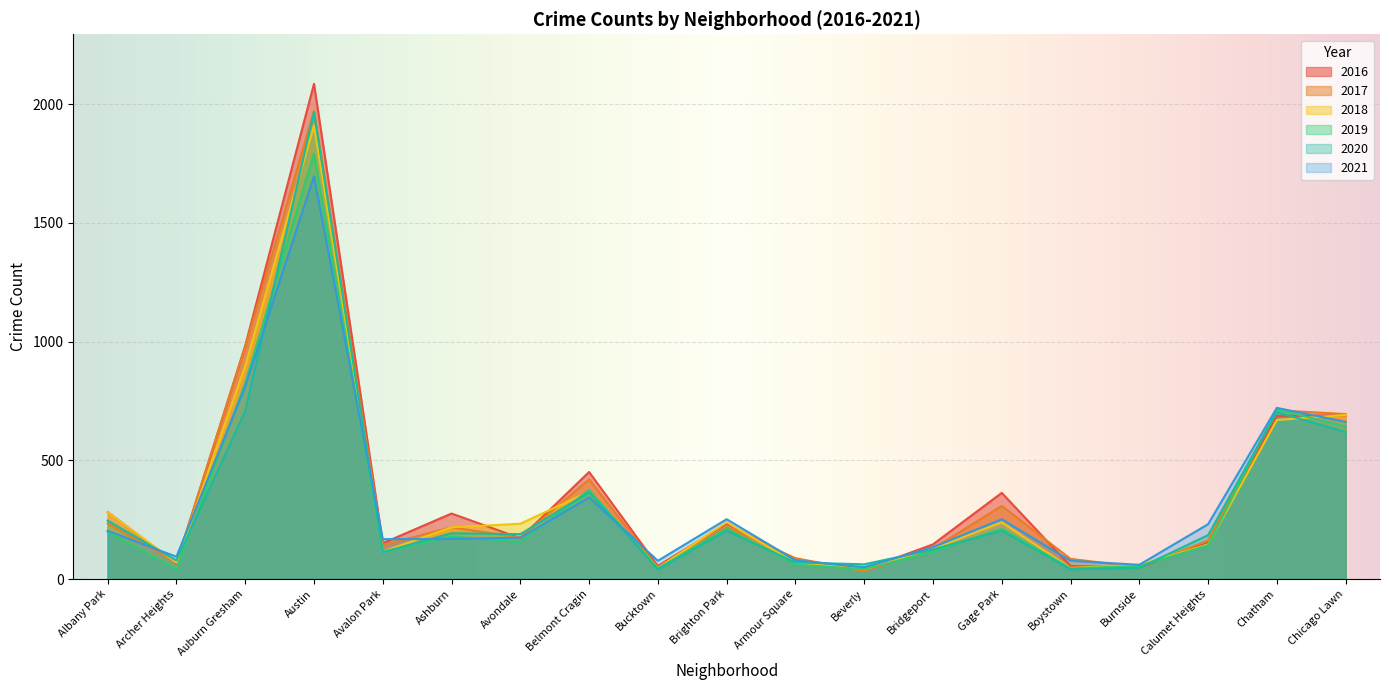

At which label does 2018 reach its minimum?

Beverly